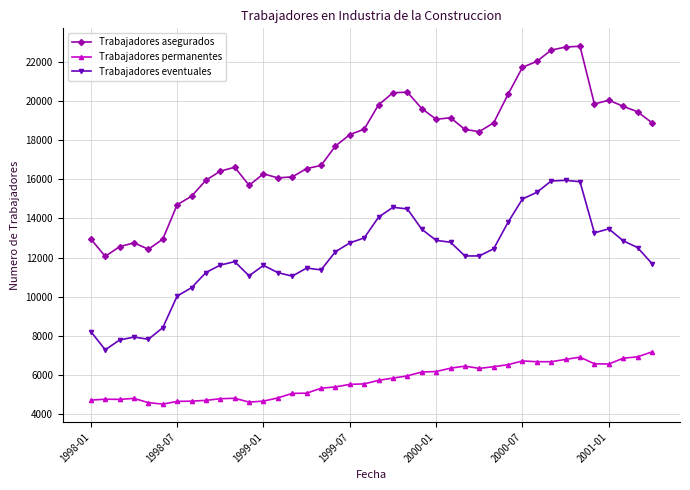

What is the average value of the Trabajadores permanentes series?

5699